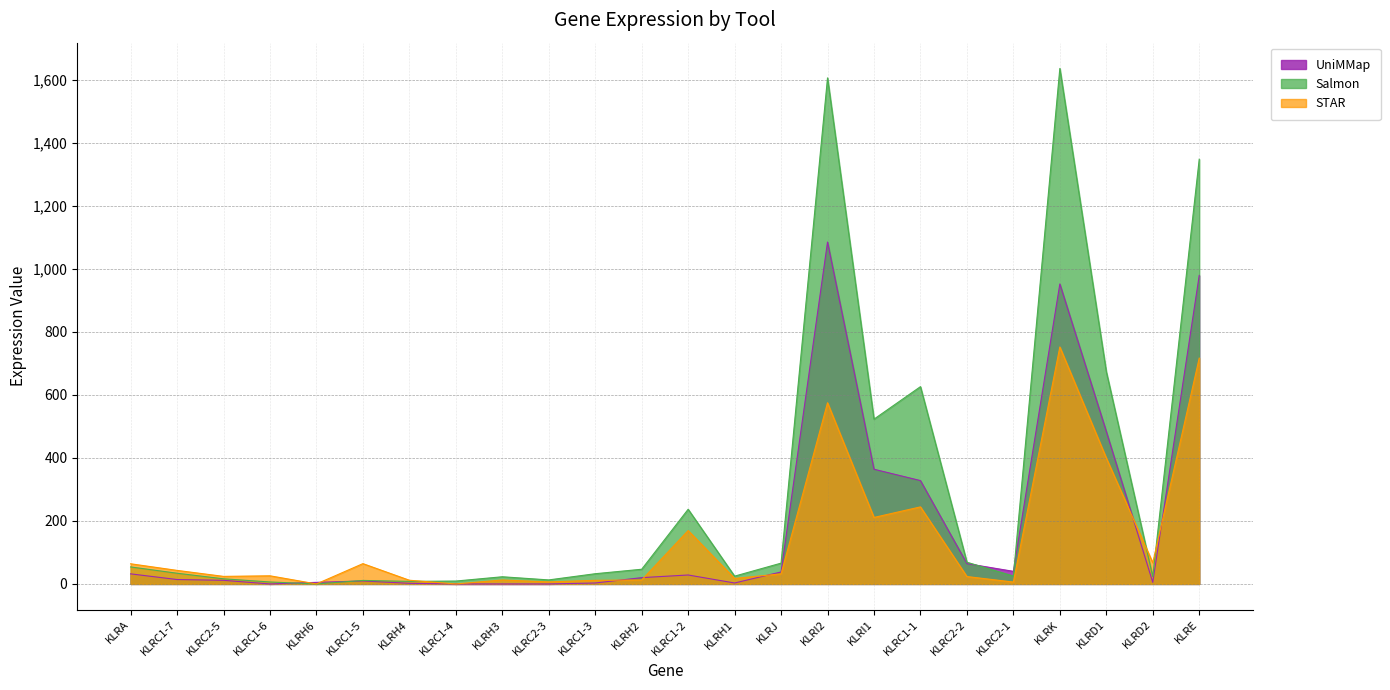

Between KLRC1-6 and KLRH3, which series saw the biggest shift?

Salmon